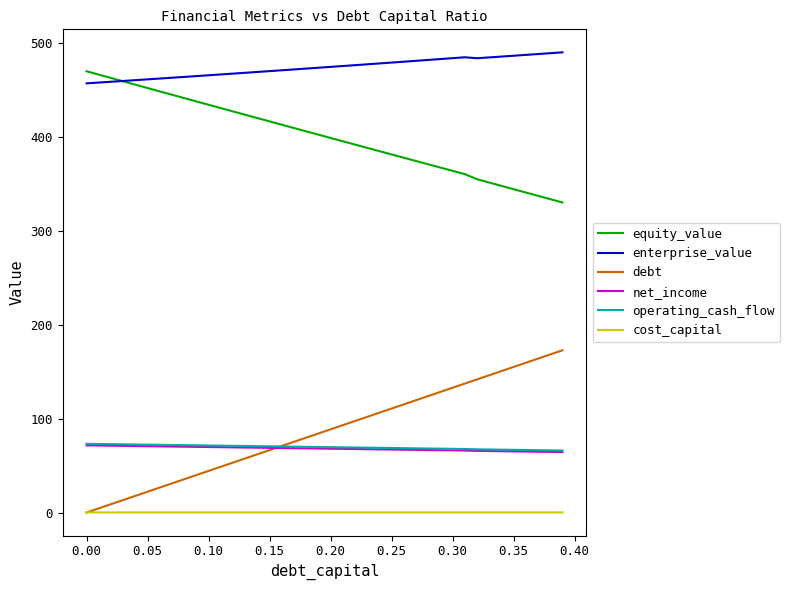

True or false: net_income and cost_capital cross at least once.

False